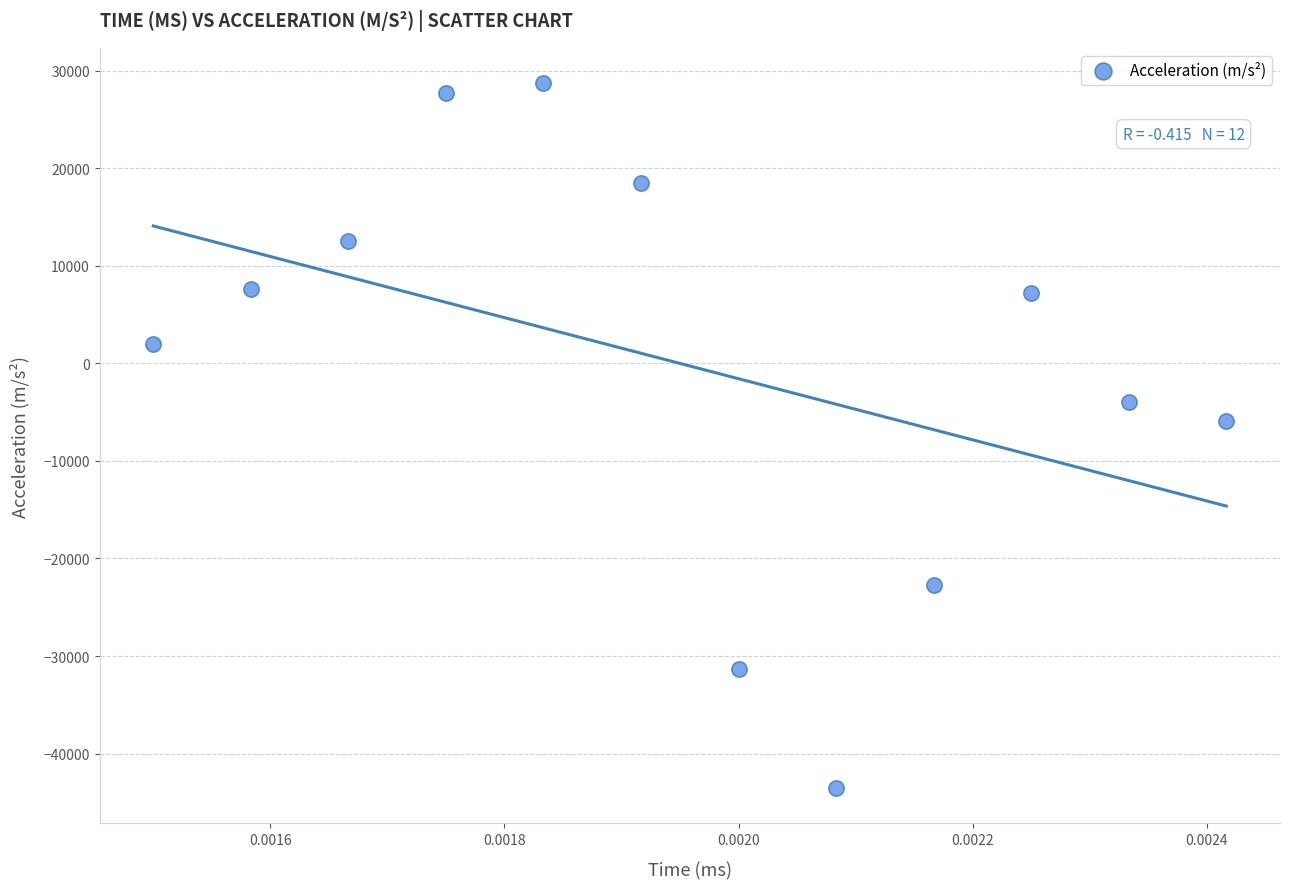

What is the range of Y values (max minus min)?

72198.3